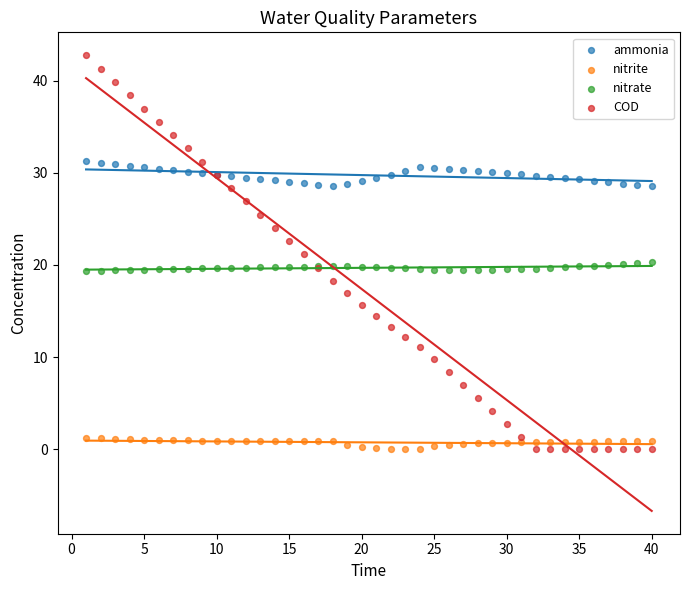

Which series reaches the maximum Y coordinate?

COD